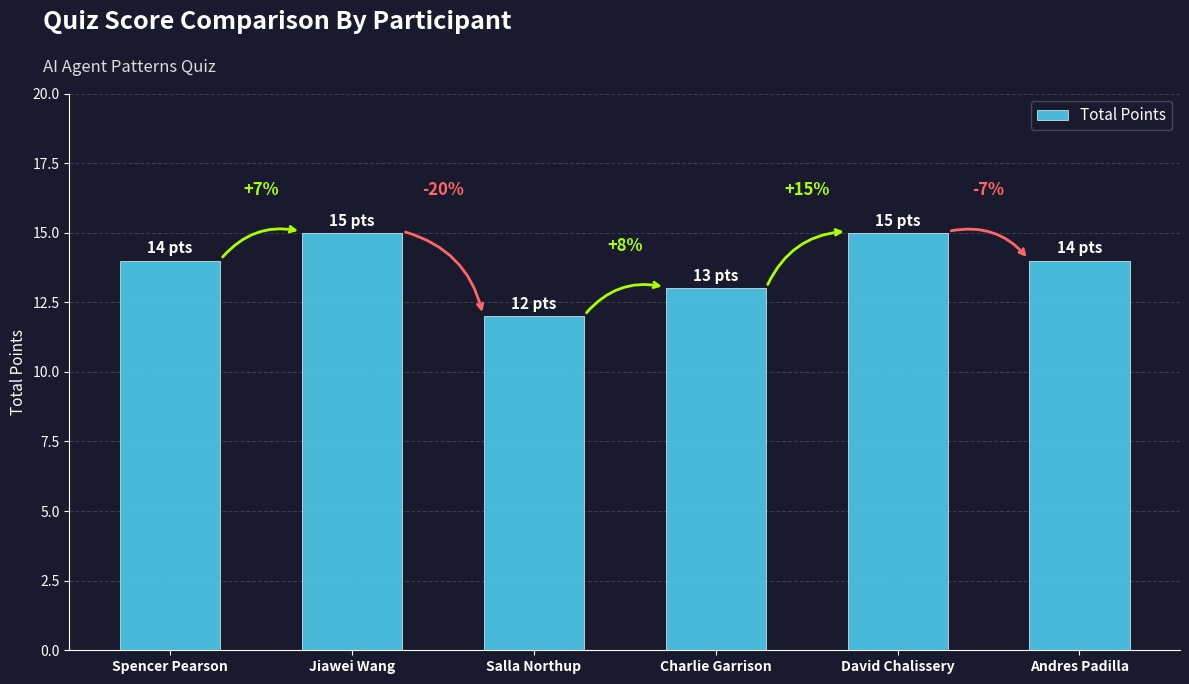

Are the bars horizontal?

No